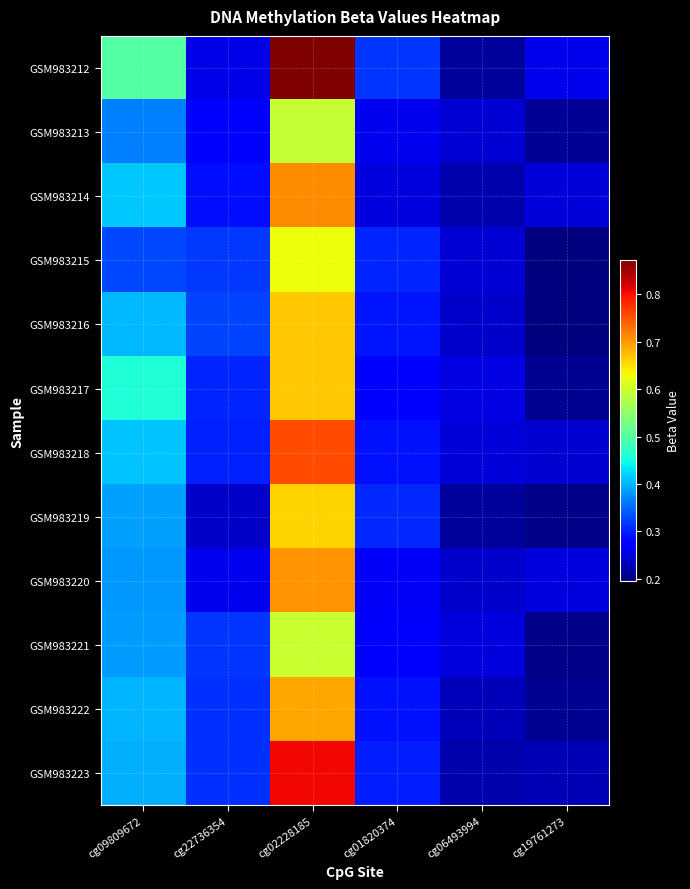

Which series has the largest total across all categories?

GSM983212